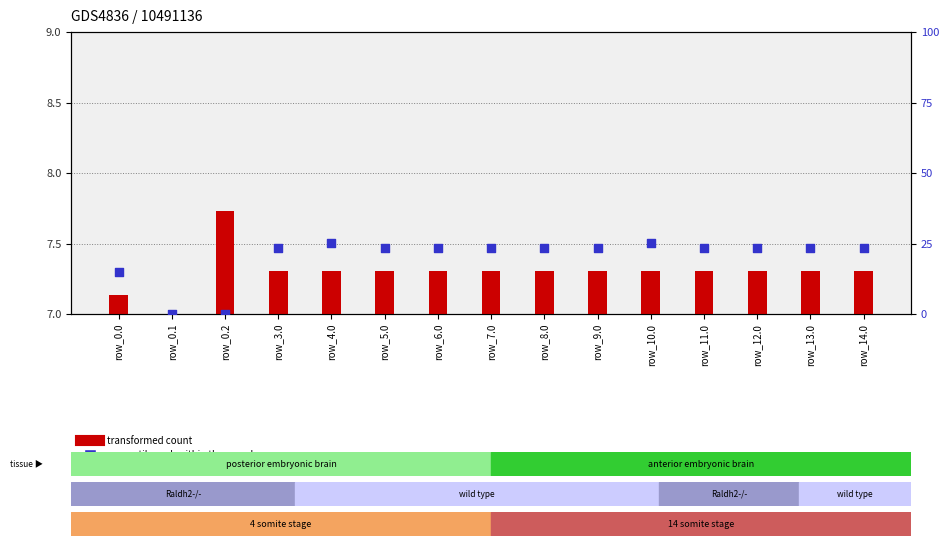

What are all the series names shown in the legend?

transformed count, percentile rank within the sample